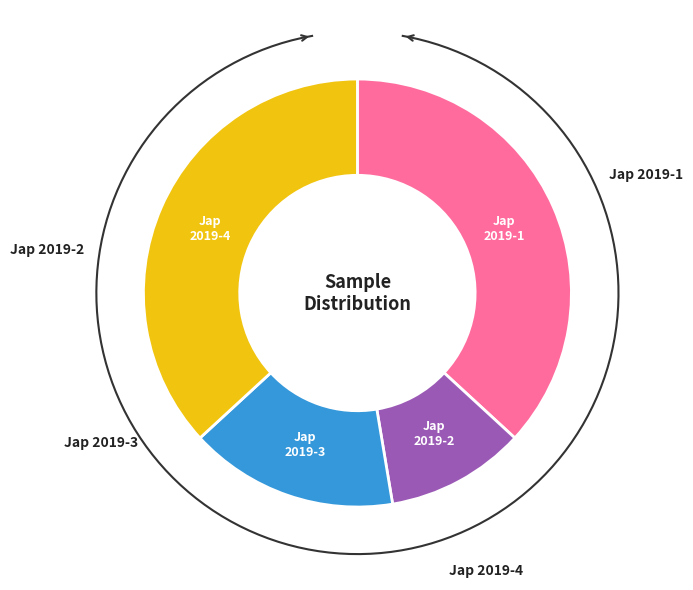

Which category has the biggest portion of the pie?

Jap 2019-1